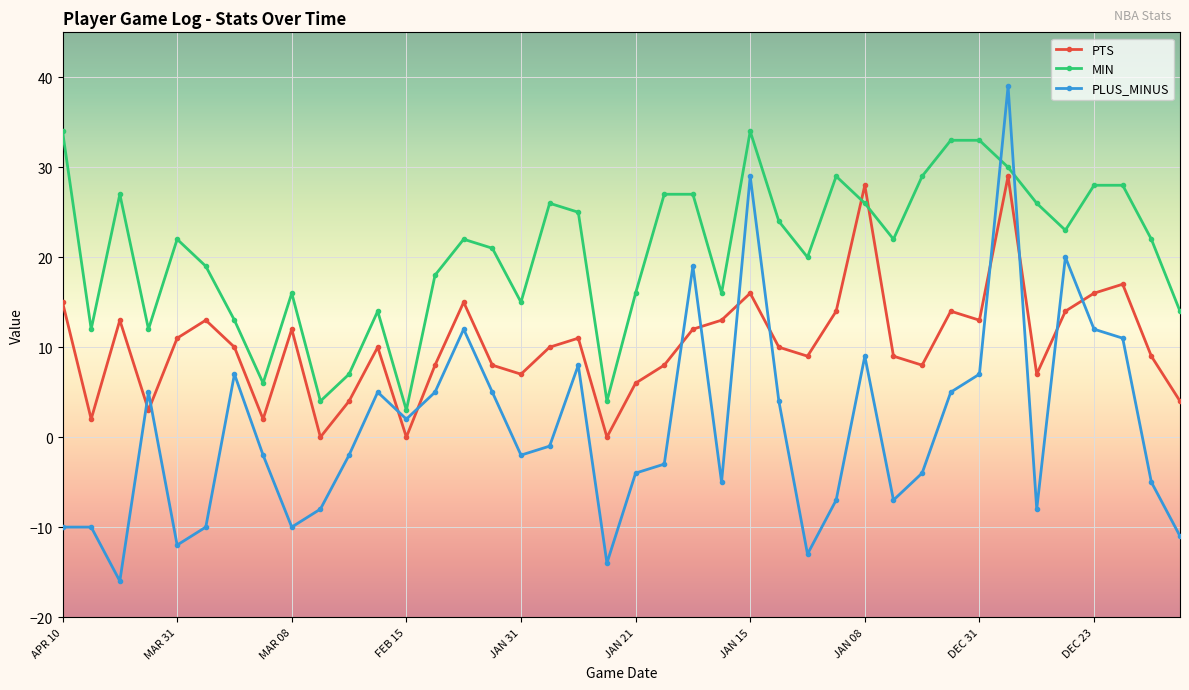

Reading left to right, what are all the values shown in this chart?

PTS: 15	2	13	3	11	13	10	2	12	0	4	10	0	8	15	8	7	10	11	0	6	8	12	13	16	10	9	14	28	9	8	14	13	29	7	14	16	17	9	4
MIN: 34	12	27	12	22	19	13	6	16	4	7	14	3	18	22	21	15	26	25	4	16	27	27	16	34	24	20	29	26	22	29	33	33	30	26	23	28	28	22	14
PLUS_MINUS: -10	-10	-16	5	-12	-10	7	-2	-10	-8	-2	5	2	5	12	5	-2	-1	8	-14	-4	-3	19	-5	29	4	-13	-7	9	-7	-4	5	7	39	-8	20	12	11	-5	-11